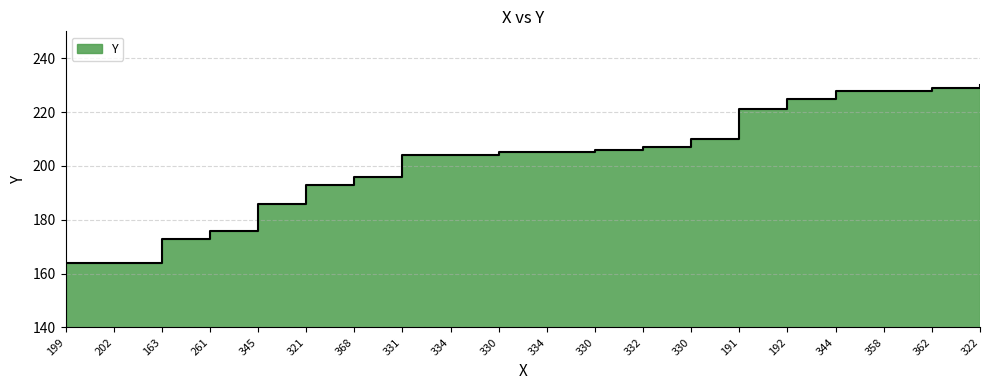

What is the ratio of the value at 358 to the value at 322?

1.0